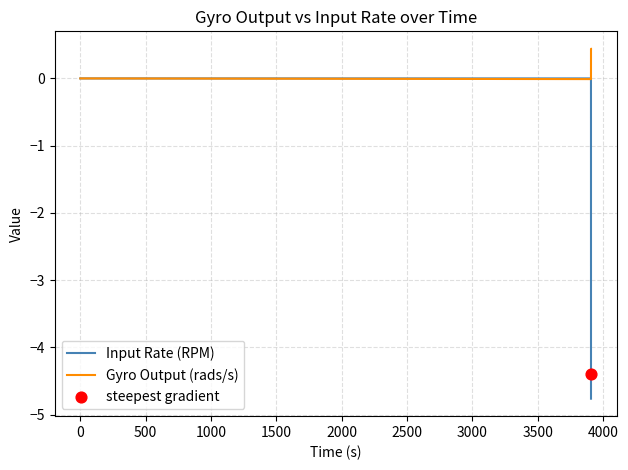

Which series has the largest range (max minus min)?

Input Rate (RPM)